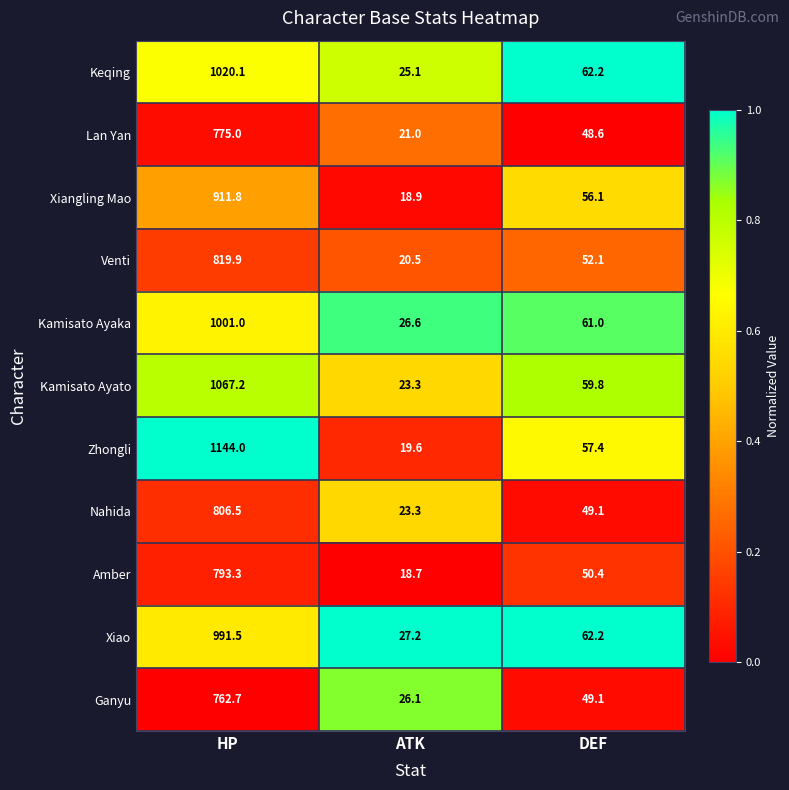

Which category has the lowest value in the Lan Yan series?

ATK